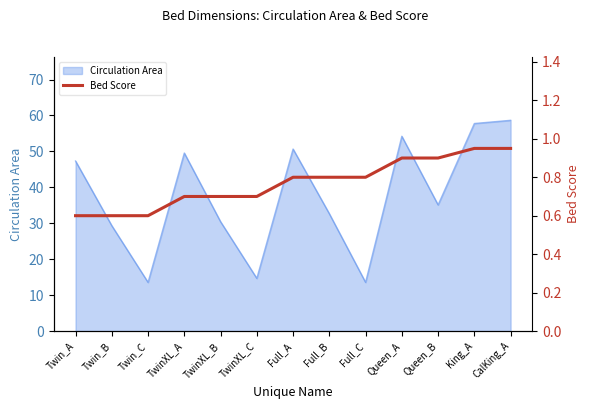

What is the highest value of the Circulation Area series?

58.7